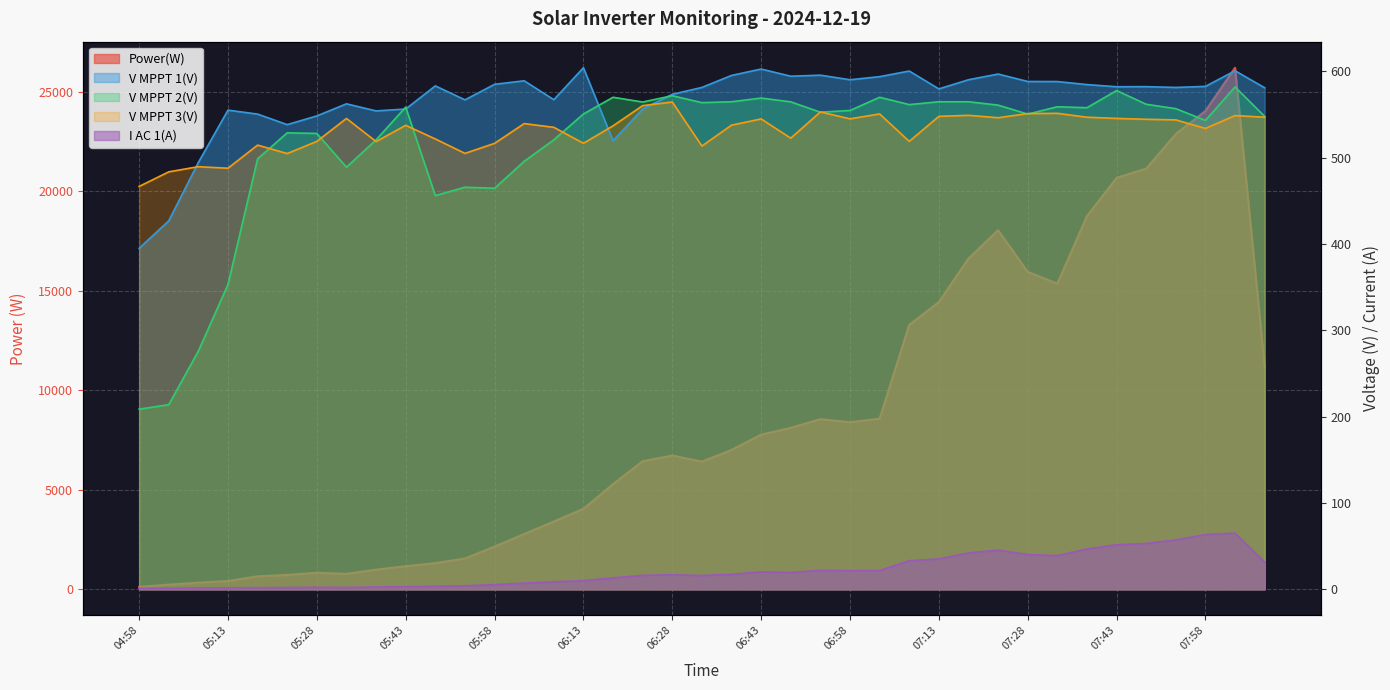

What position from the right is 06:48?

17